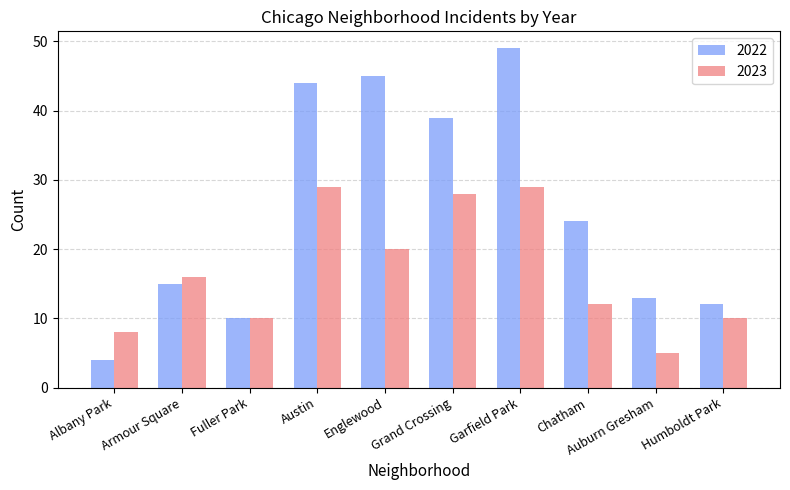

What is the label of the 8th bar from the right?

Fuller Park